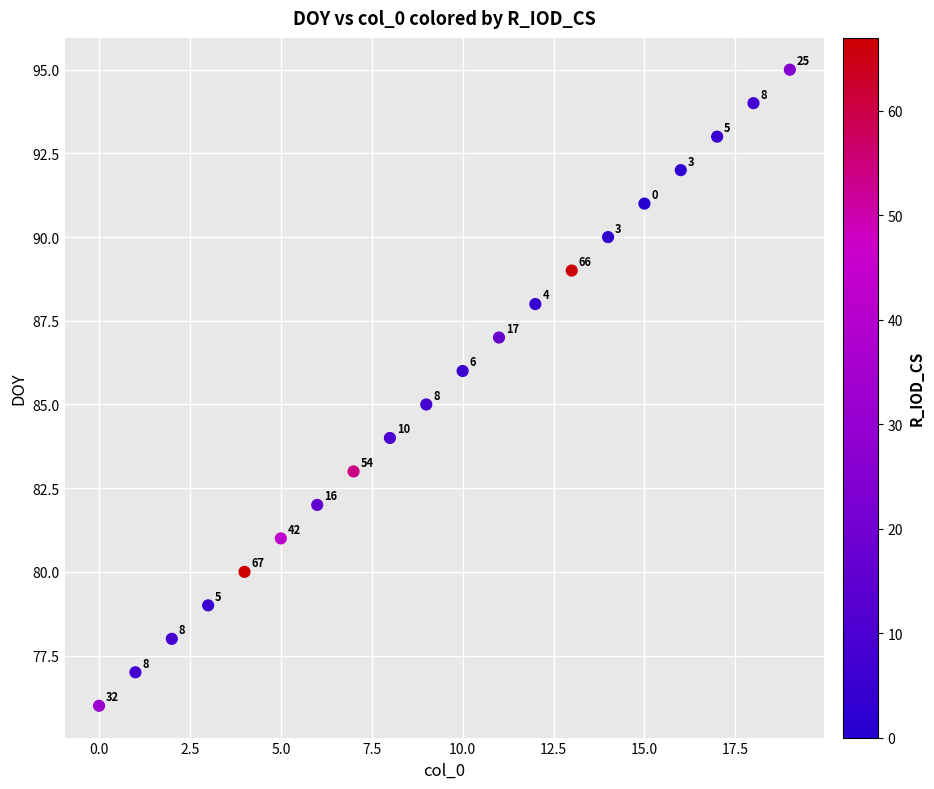

What Y value in the scatter plot is closest to 85?

85